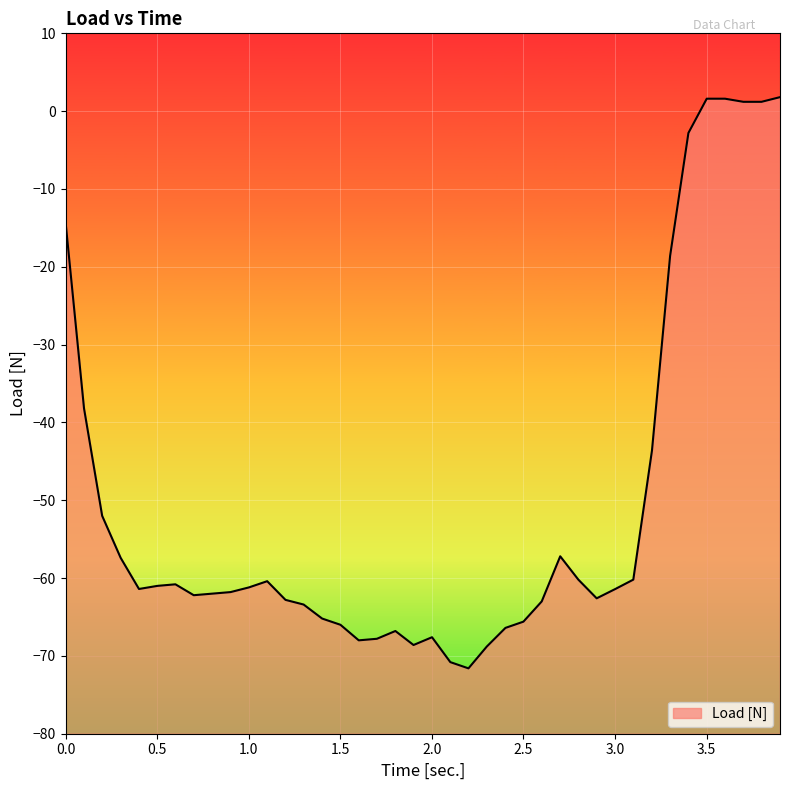

At which category does the data reach its first local peak?

0.6